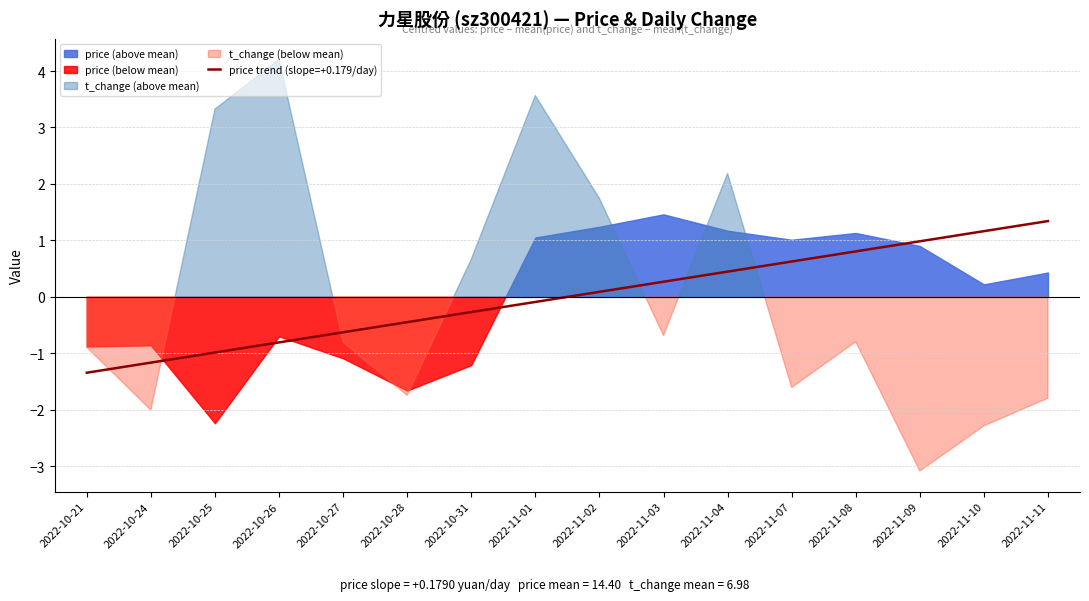

The chart shows a value of -1.1 at 2022-10-27. True or false?

False